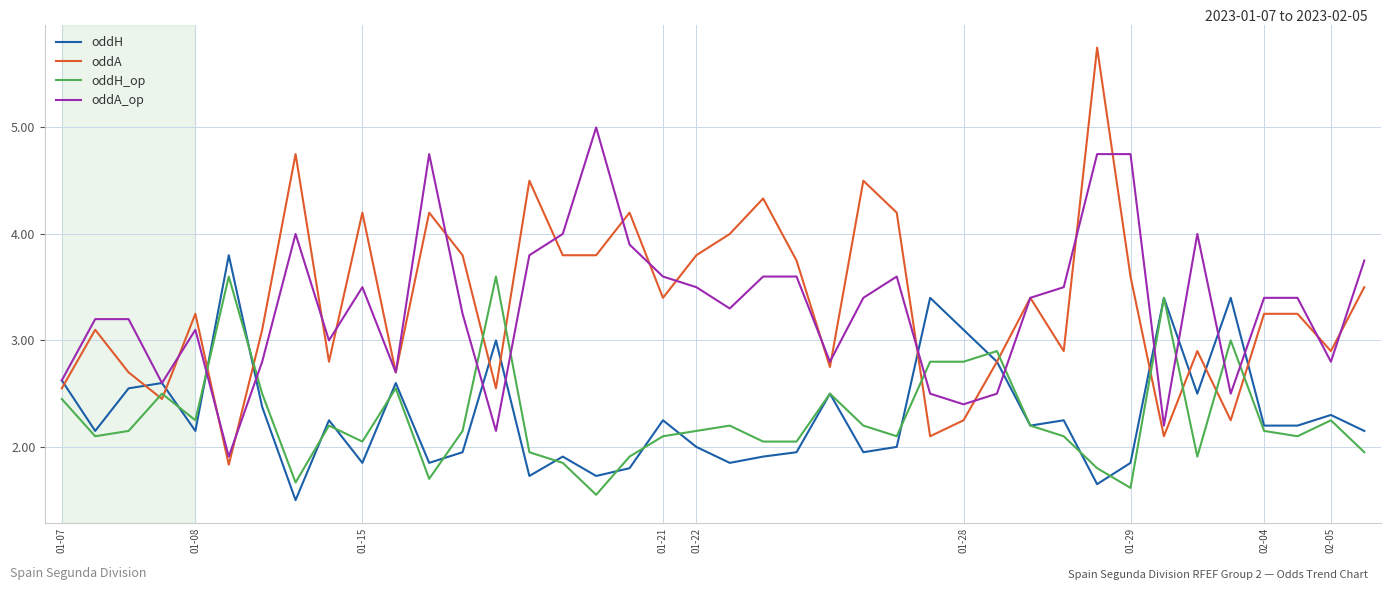

How many series are shown in this chart?

4